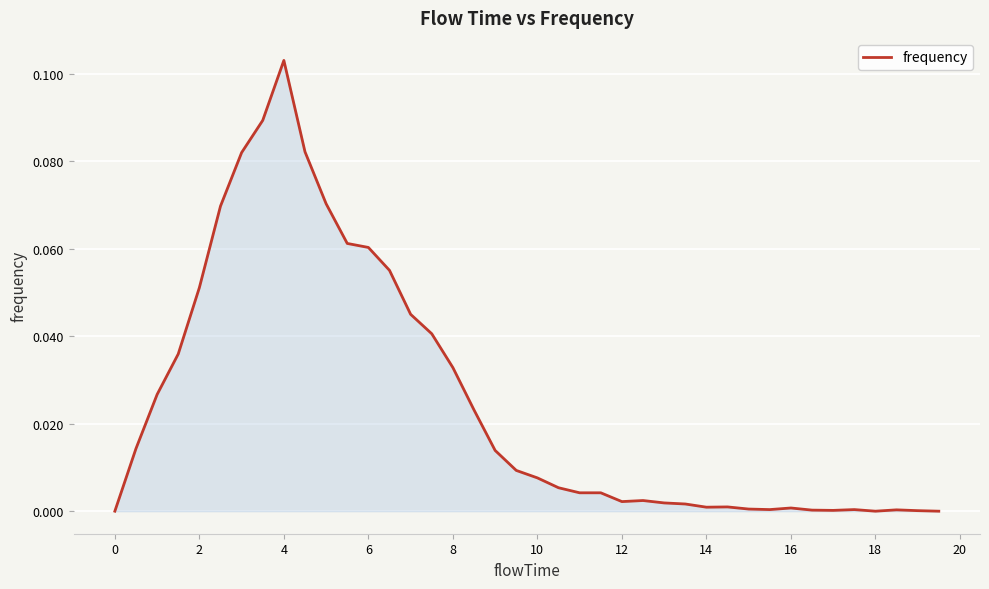

Reading right to left, list all the values displayed in this chart.

0.0	0.0	0.0	0.0	0.0	0.0	0.0	0.0	0.0	0.0	0.0	0.0	0.0	0.0	0.0	0.0	0.0	0.0	0.0	0.0	0.0	0.0	0.0	0.0	0.0	0.0	0.1	0.1	0.1	0.1	0.1	0.1	0.1	0.1	0.1	0.1	0.0	0.0	0.0	0.0